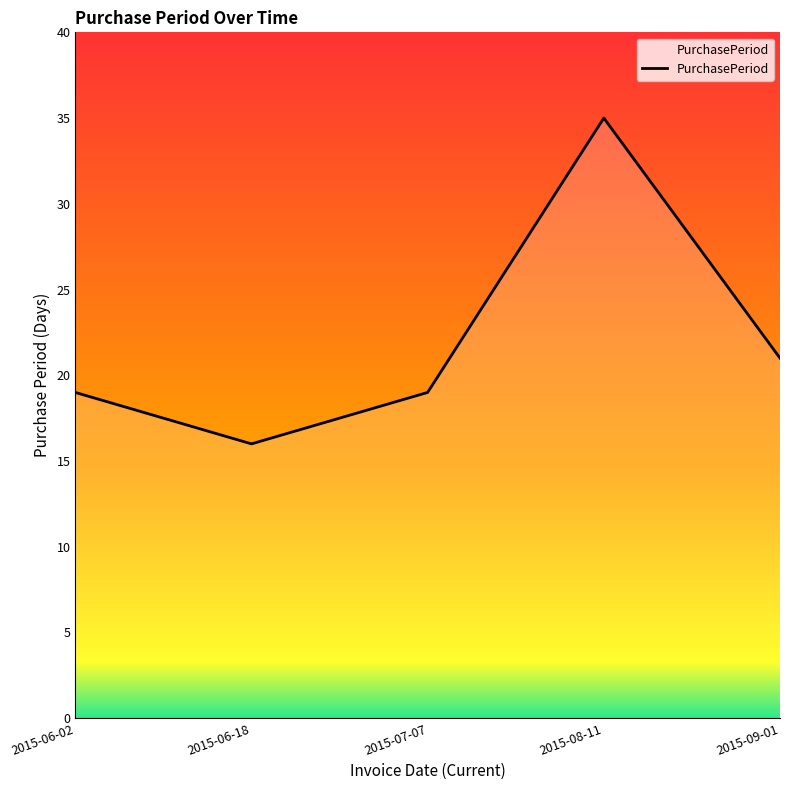

True or false: the data shows 60 at 2015-08-11.

False